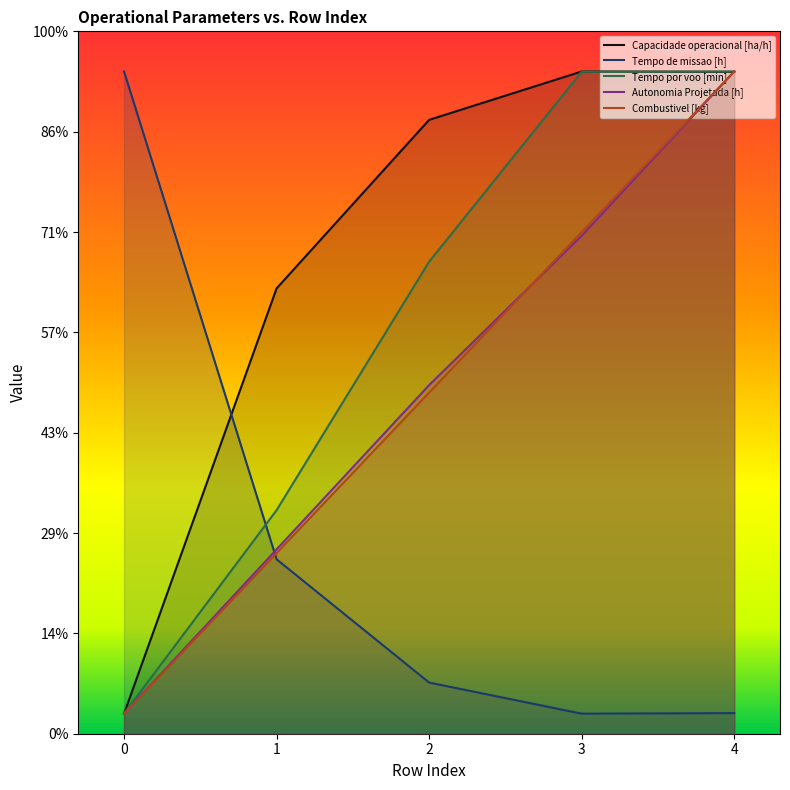

Is it true that Autonomia Projetada [h] equals 12.9 at 4?

False